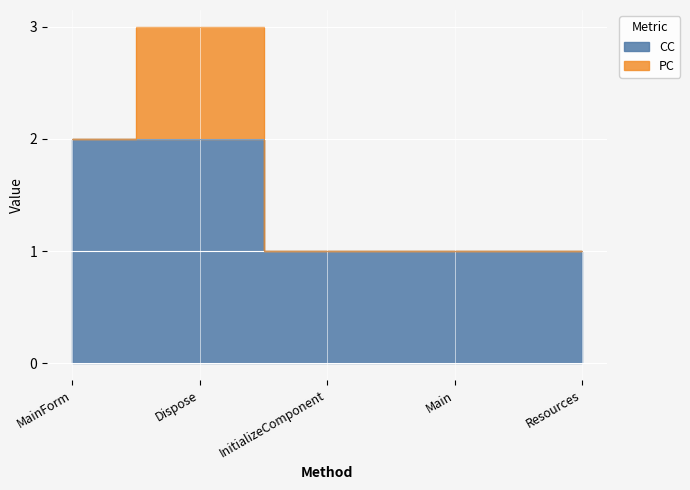

List the labels in order of value, largest first.

MainForm, Dispose, InitializeComponent, Main, Resources